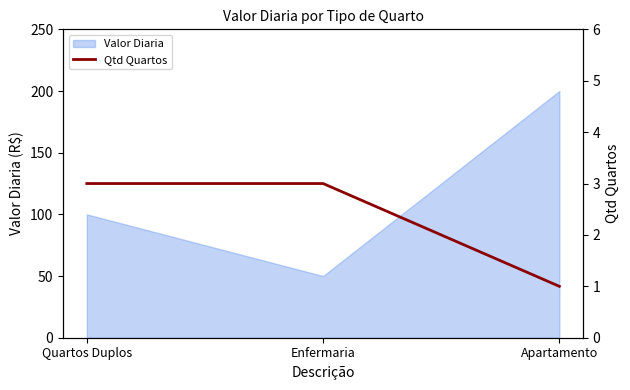

What is the label of the 3rd point from the right?

Quartos Duplos